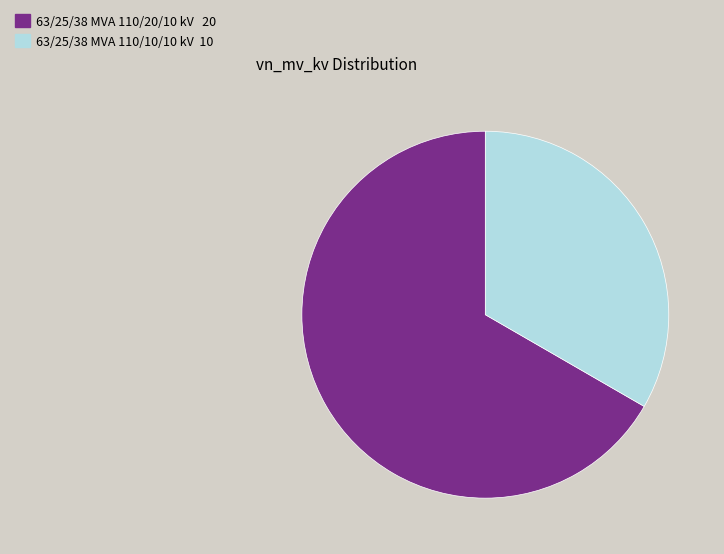

Do 63/25/38 MVA 110/20/10 kV and 63/25/38 MVA 110/10/10 kV together represent more than half of the pie?

Yes